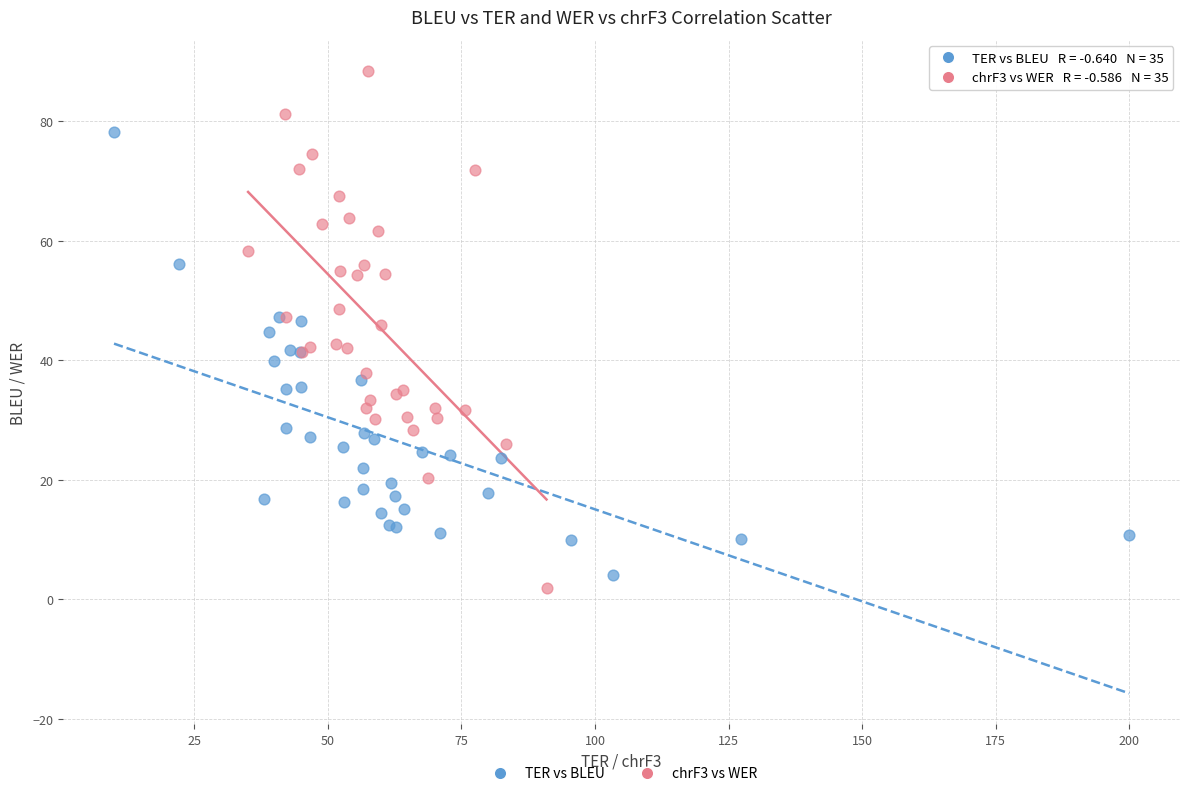

What are all the series names shown in the legend?

TER vs BLEU, chrF3 vs WER